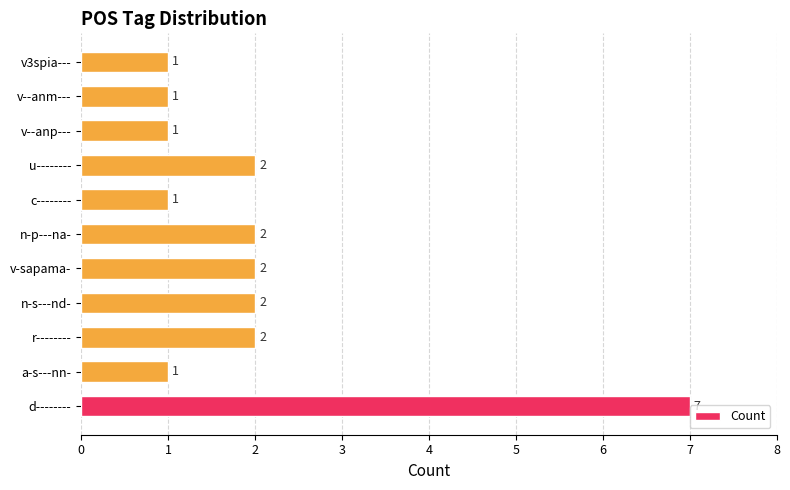

How many values are between 1 and 2?

10